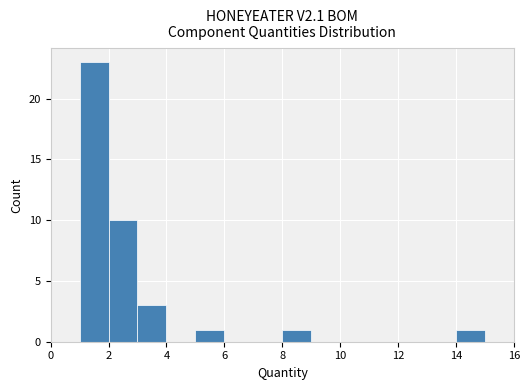

Over which range of the x-axis is the bar tallest?

1 to 2